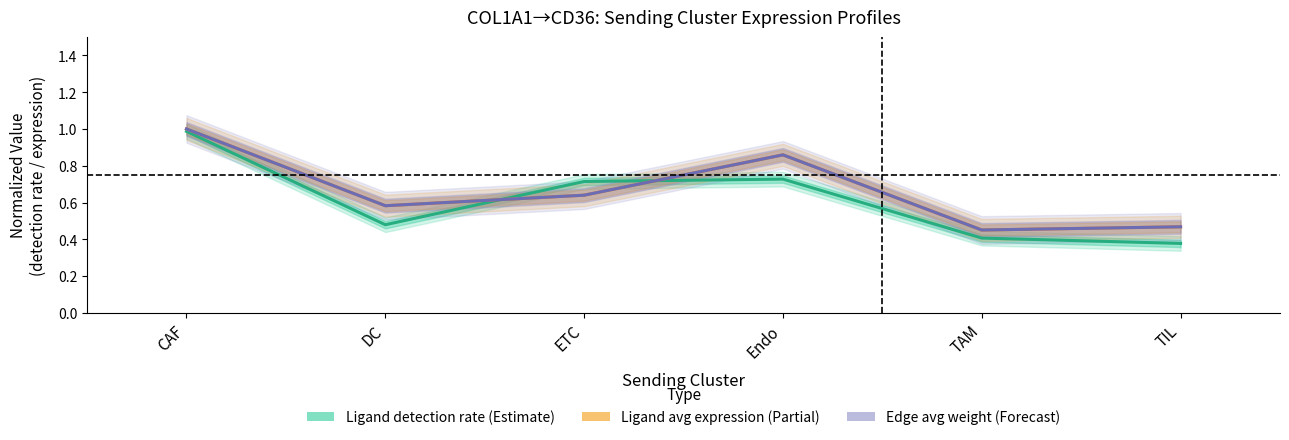

What is the label of the 1st point from the right?

TIL